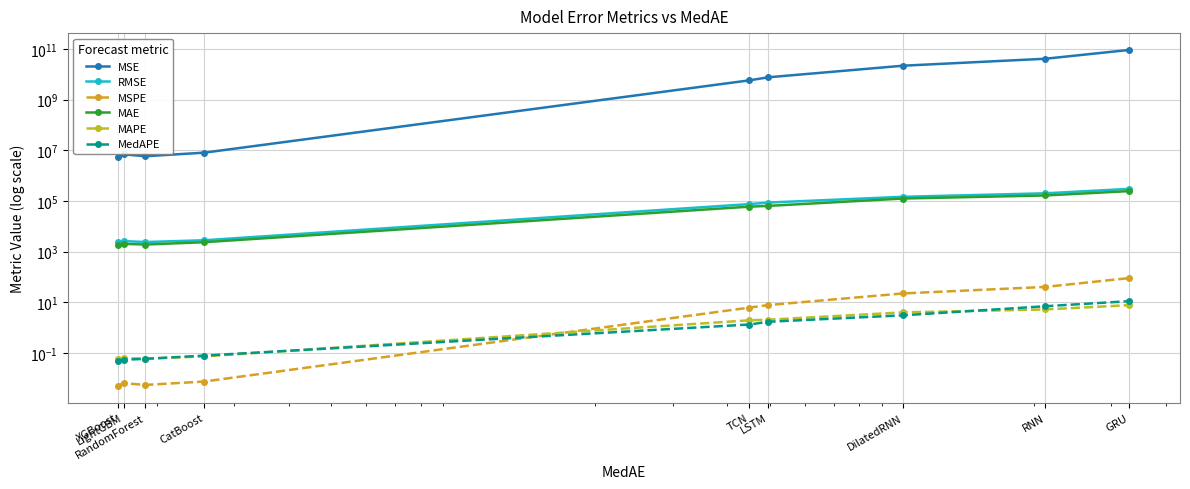

Is it true that MedAPE equals 1.4 at TCN?

True